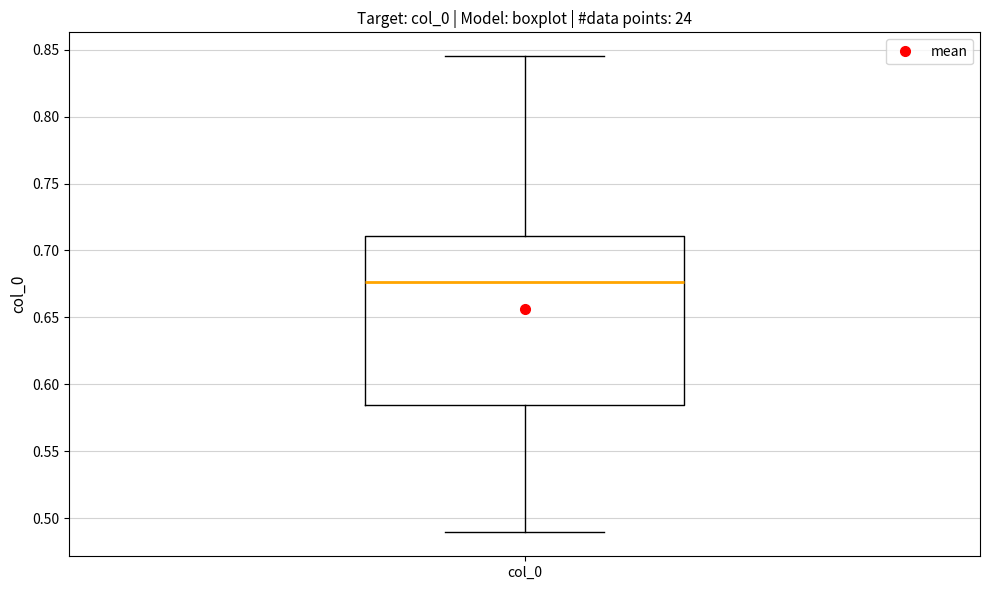

Transcribe this box plot: give where the median line is, the range the box spans, and where the two whiskers end, as read against the y-axis. The values are not printed on the chart, so give them approximately, as read against the axis.

median 0.675, box 0.585 to 0.710, whiskers 0.490 to 0.845